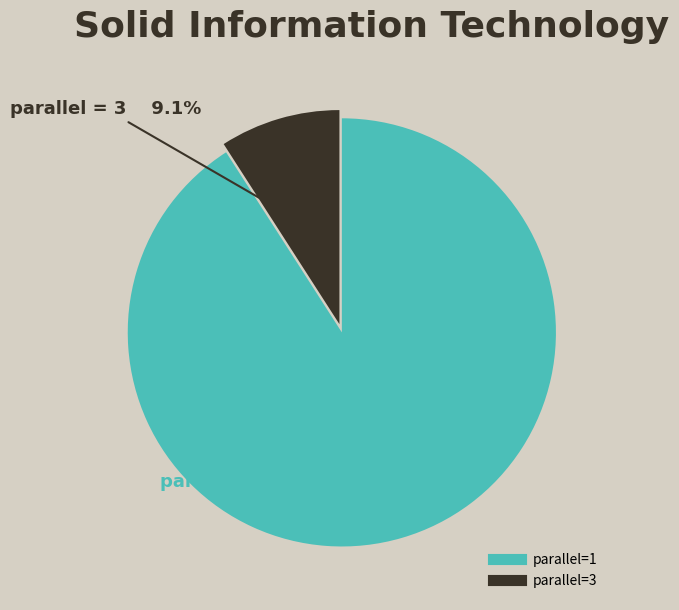

True or false: parallel=3 accounts for 9% of the total.

True